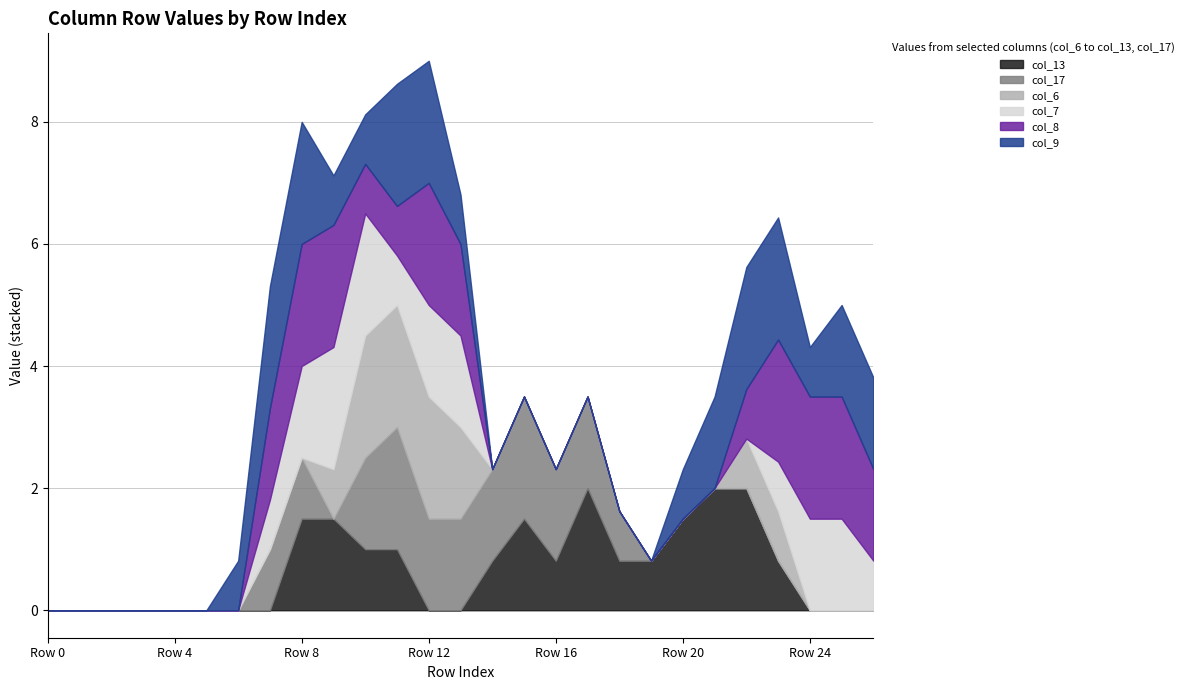

Which series changed the most between Row 16 and Row 18?

col_17